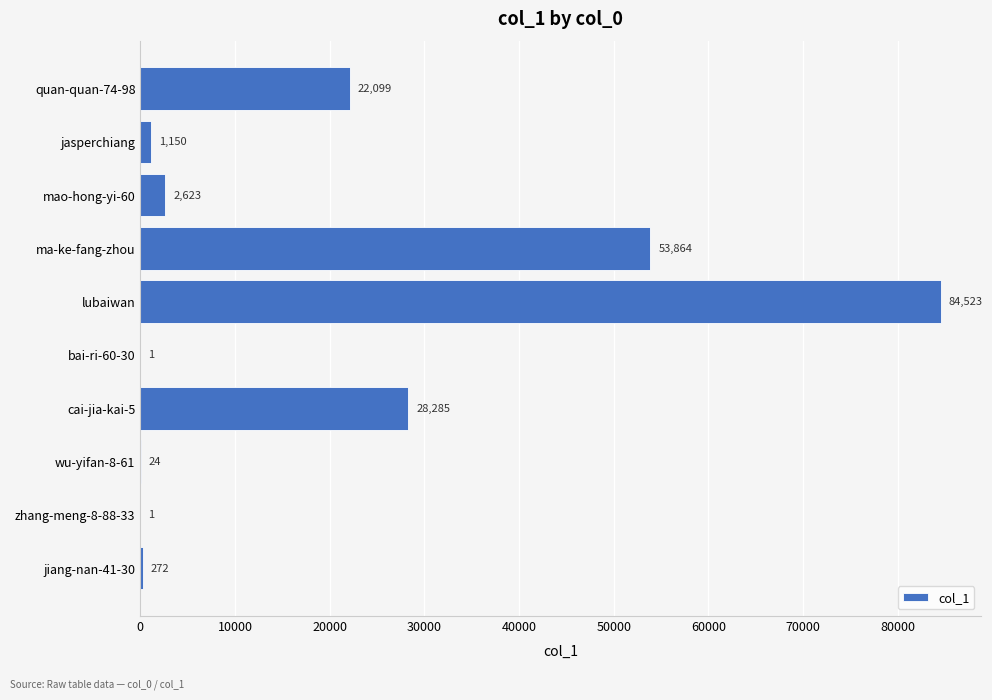

Is it true that the value at mao-hong-yi-60 is 2623?

True